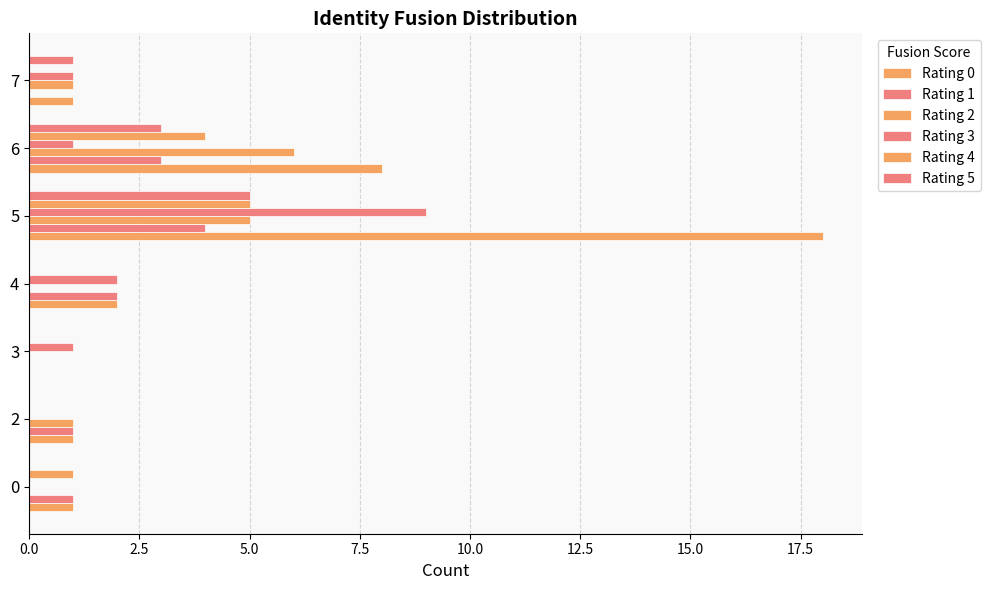

List the series in order of their peak value, lowest first.

Rating 1, Rating 4, Rating 5, Rating 2, Rating 3, Rating 0